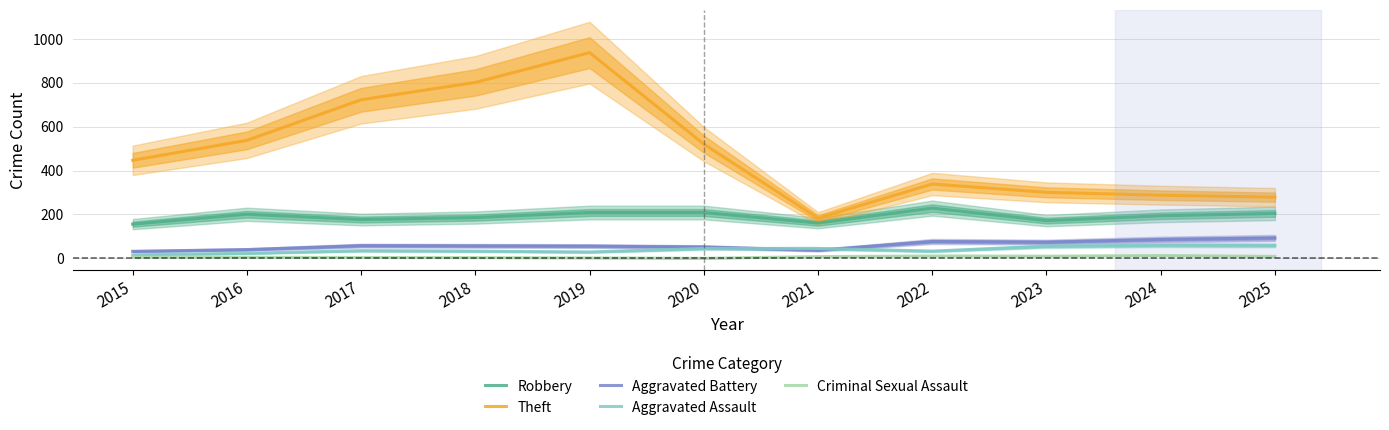

True or false: Theft and Robbery cross at least once.

False